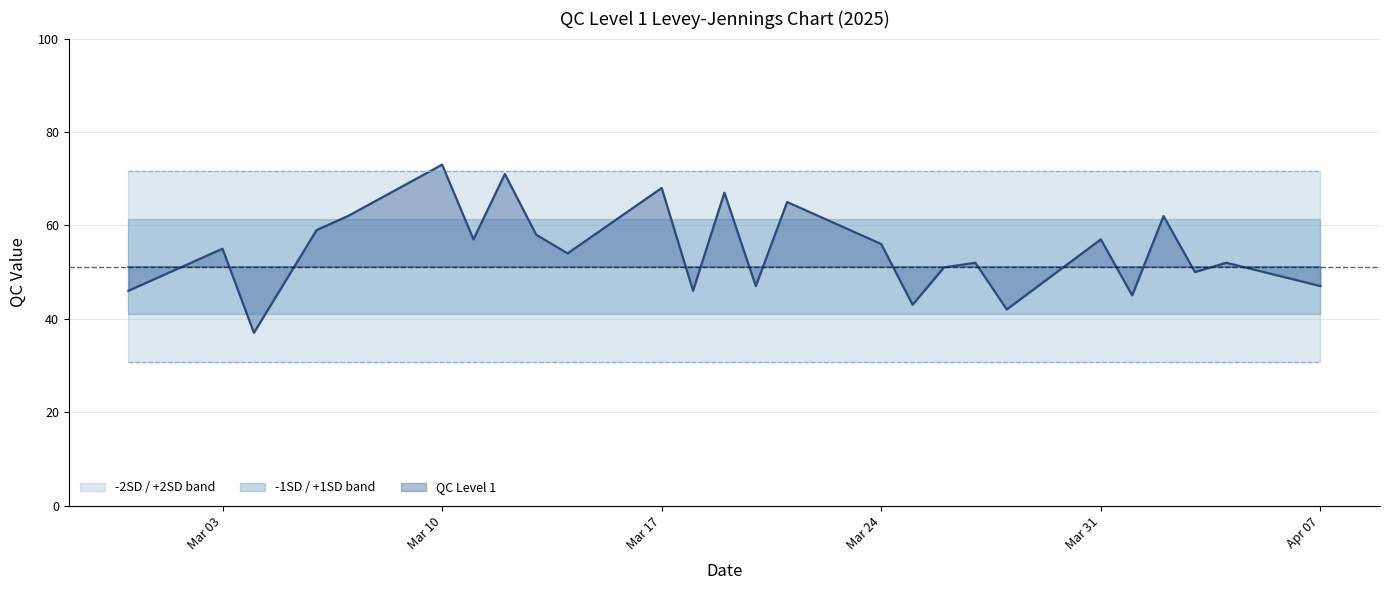

Which series has the widest spread of values?

QC Level 1 line